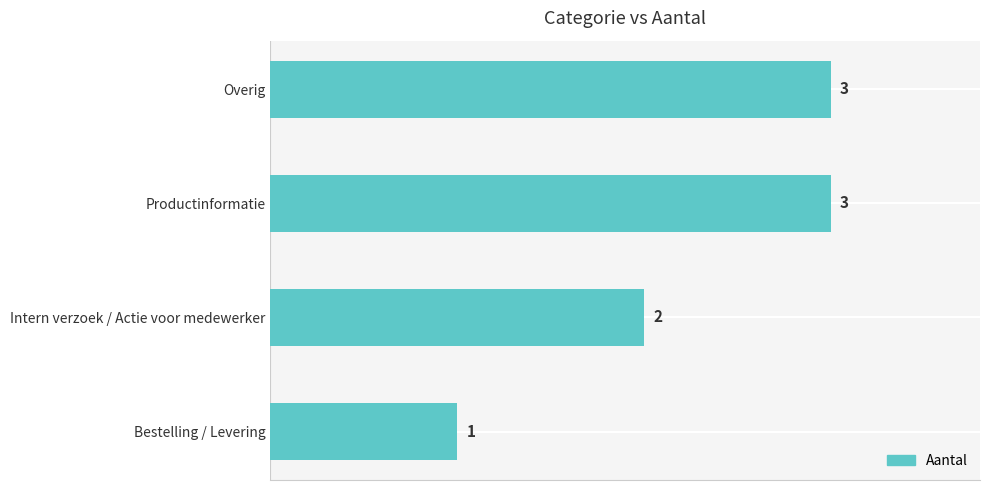

What is the ratio of the value at Bestelling / Levering to the value at Intern verzoek / Actie voor medewerker?

0.5